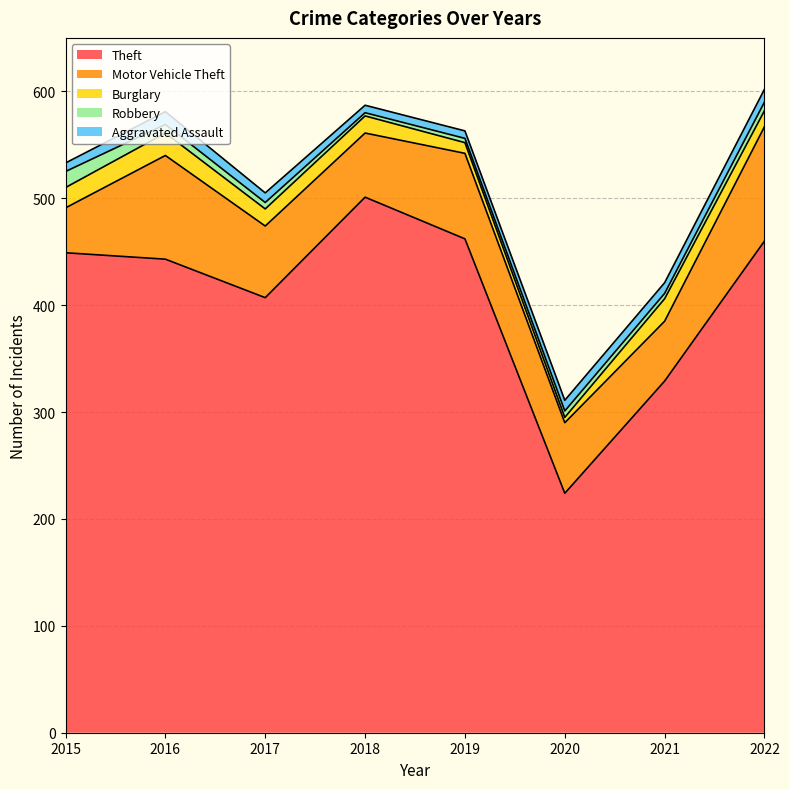

How many Aggravated Assault values are between 8 and 12?

6